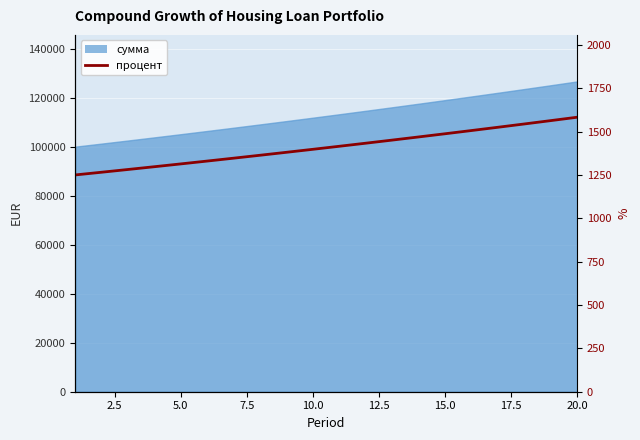

What is the maximum value shown in the chart?

1582.8